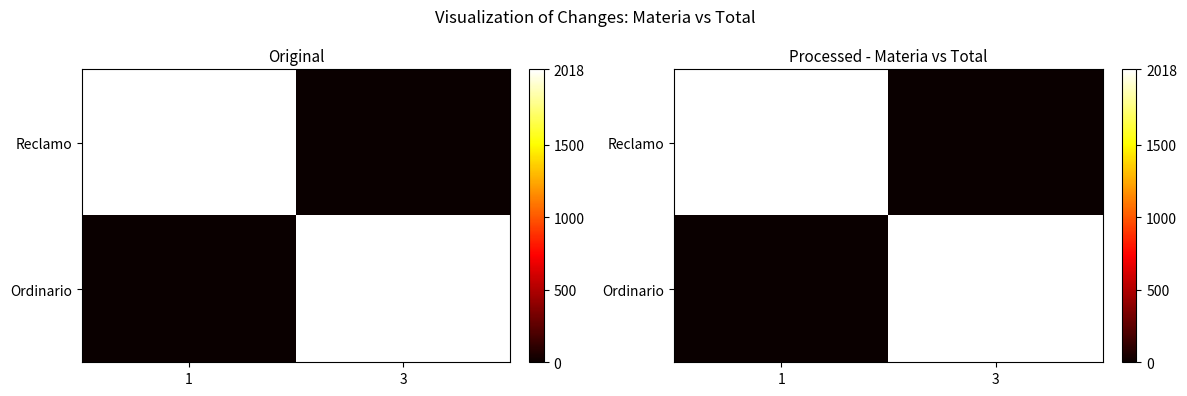

What is the difference between the Reclamo values at 3 and 1?

2018